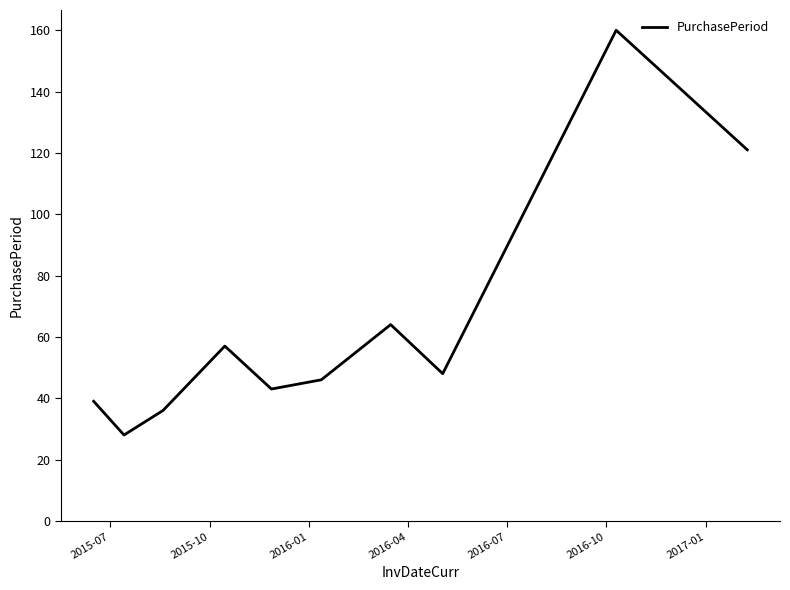

What is the smallest value displayed?

28